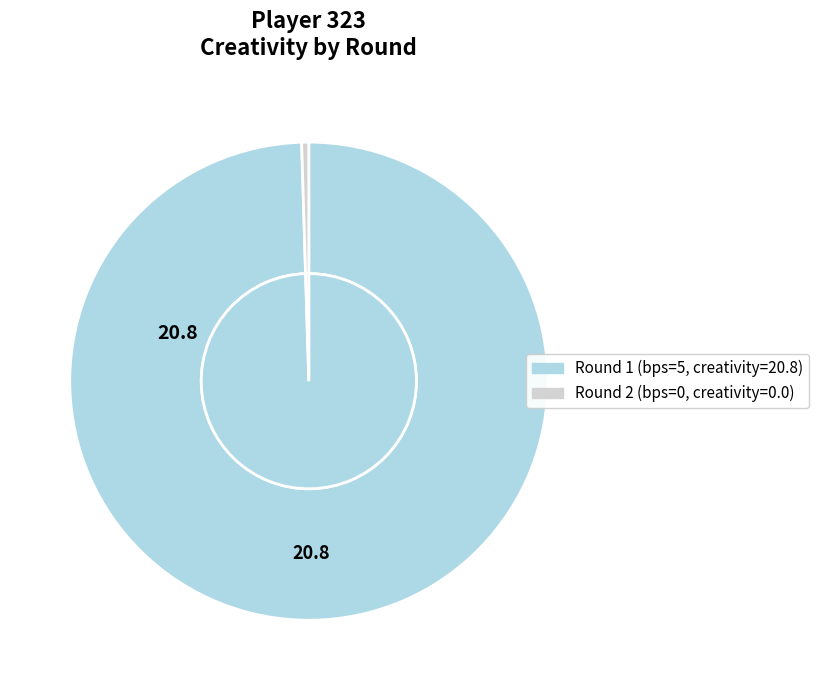

Is it true that Round 1 (bps=5) is 100% of the pie?

True